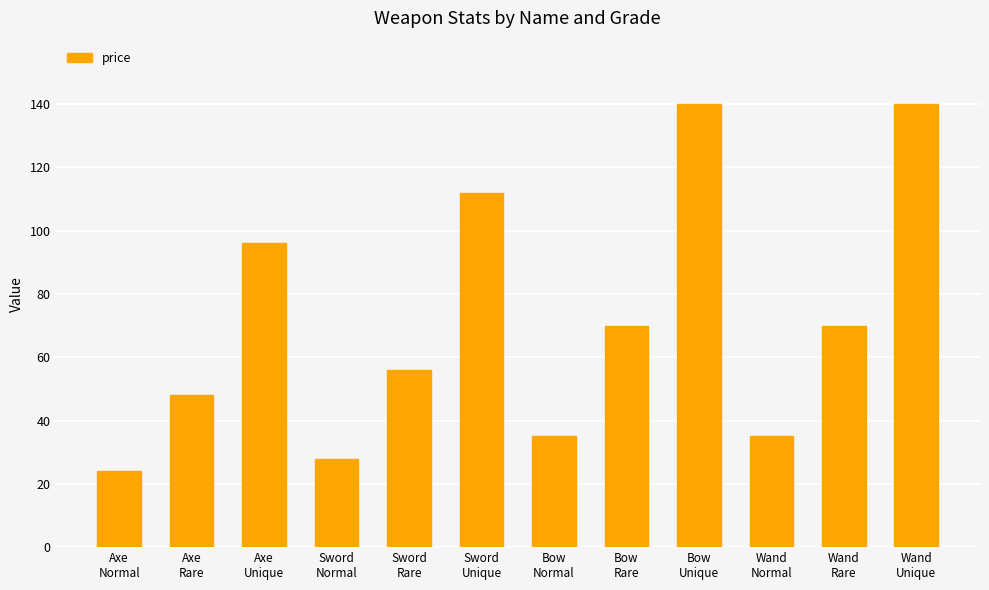

What is the difference between the maximum and minimum values?

116